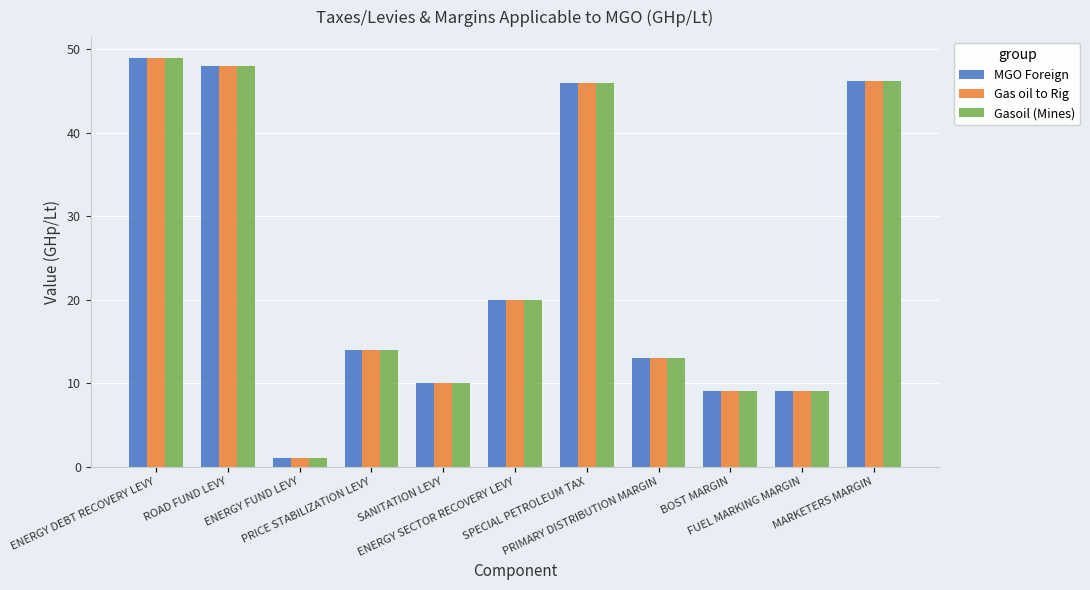

What is the difference between the maximum and second lowest values in the Gas oil to Rig series?

40.0